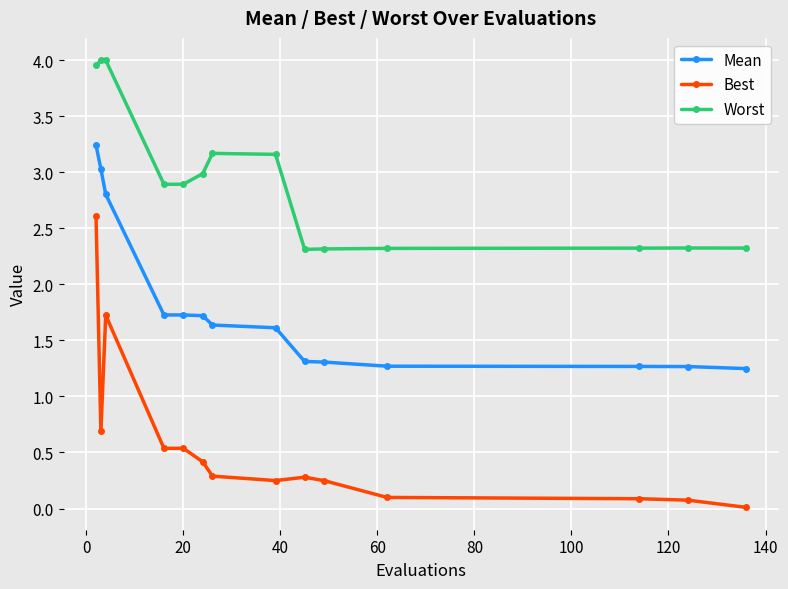

True or false: Worst and Mean cross at least once.

False